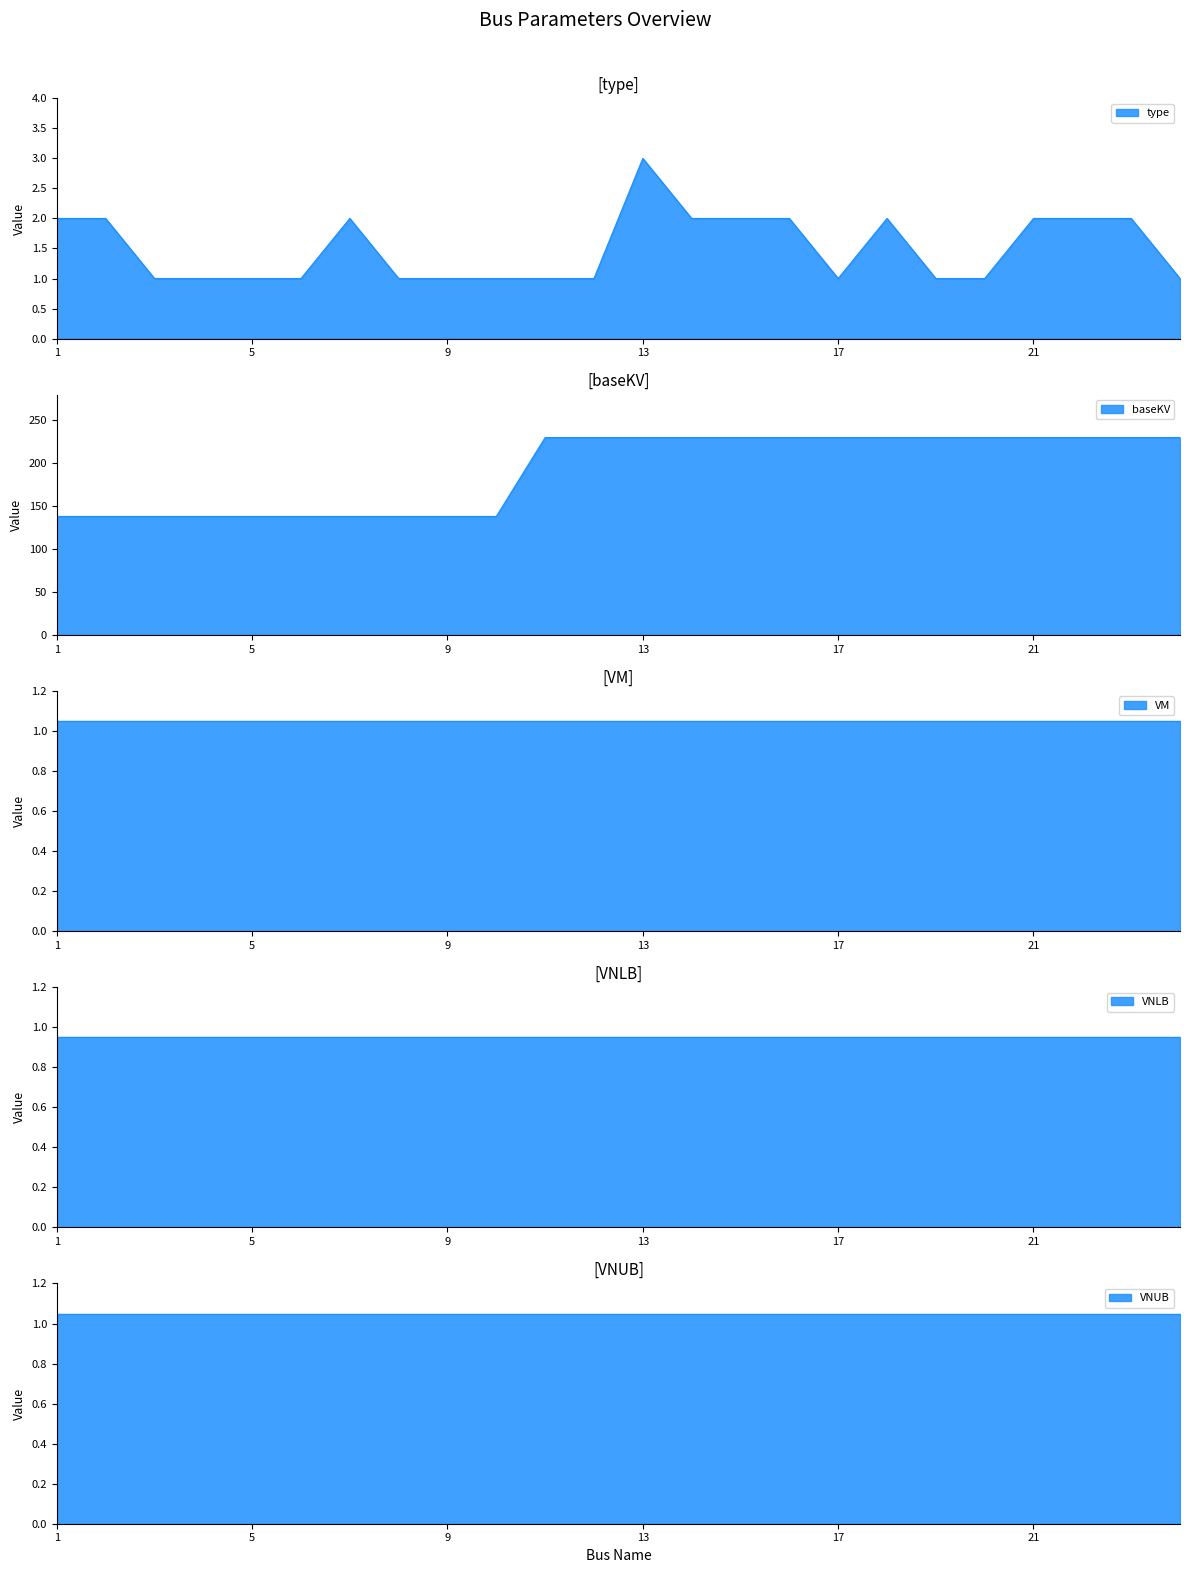

Is it true that VNLB equals 0.9 at 9?

True